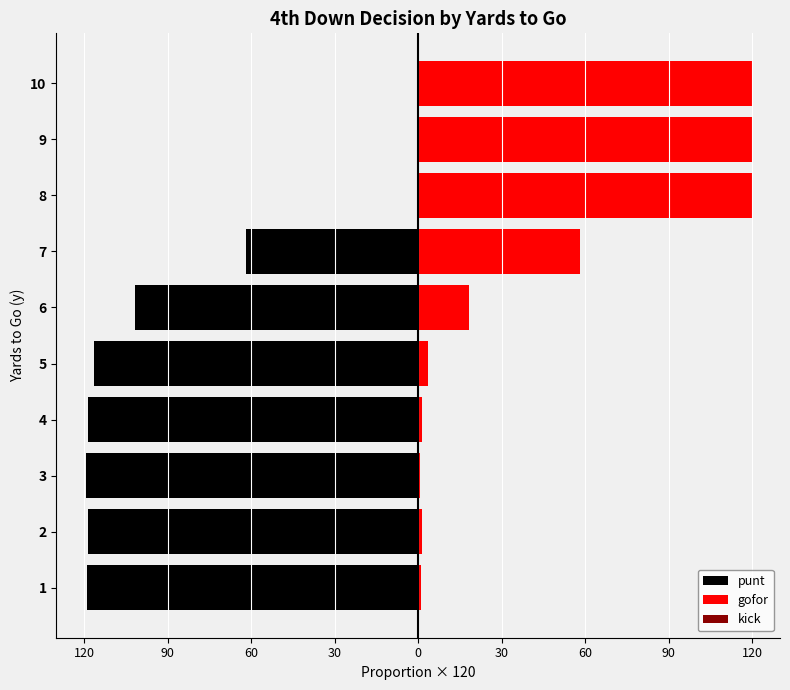

How many values in the punt series exceed -101?

4